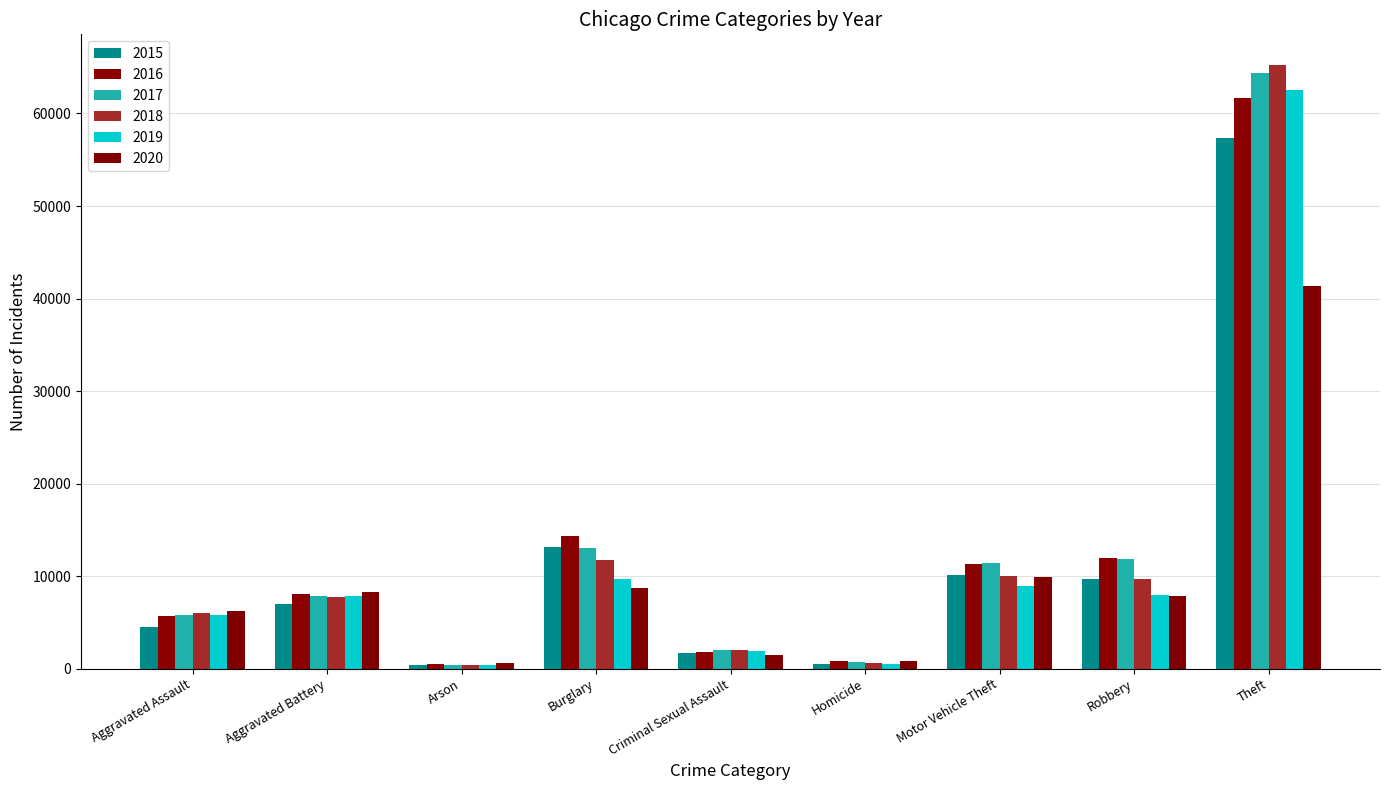

Which has a higher value, Arson or Theft?

Theft